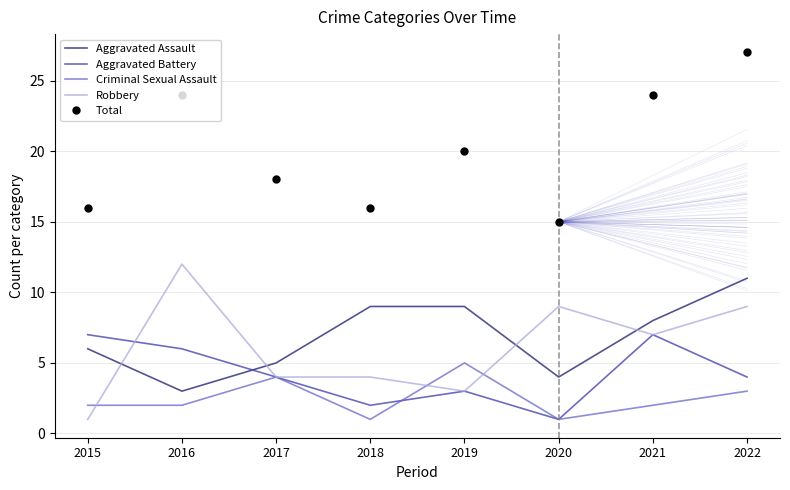

Where do Criminal Sexual Assault and Aggravated Battery first cross each other?

2018 and 2019